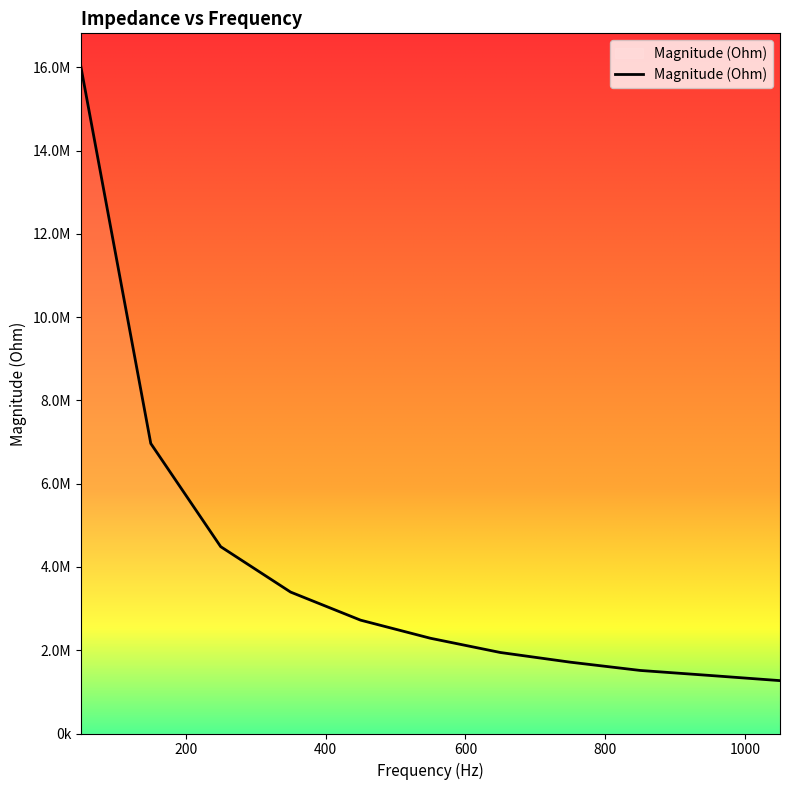

Does the chart display data point markers on the line(s)?

No